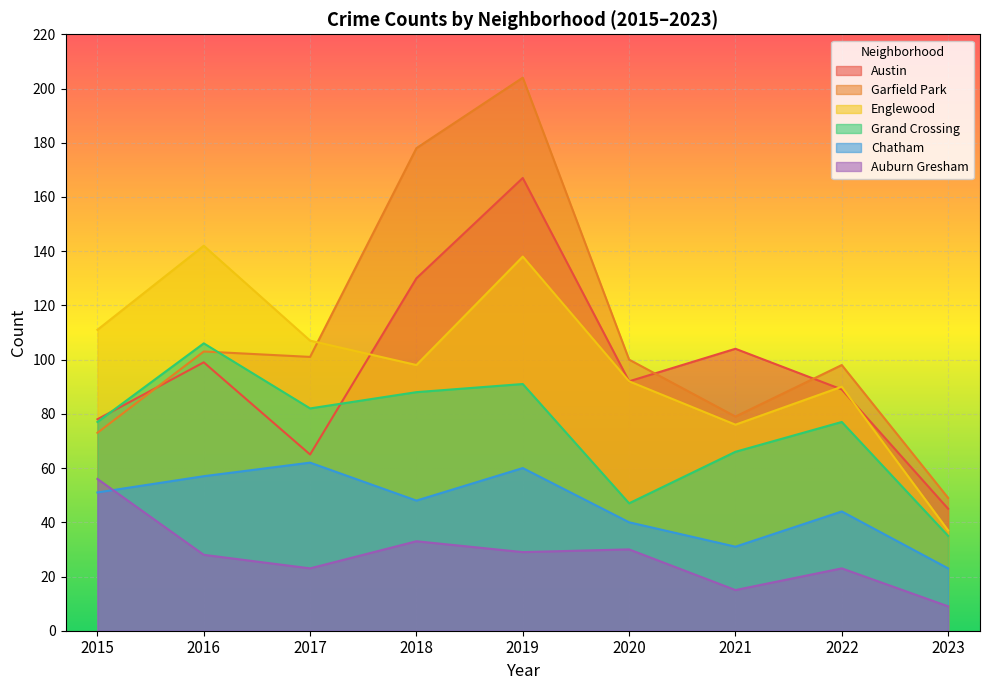

What is the spread (max minus min) of values at 2019?

175